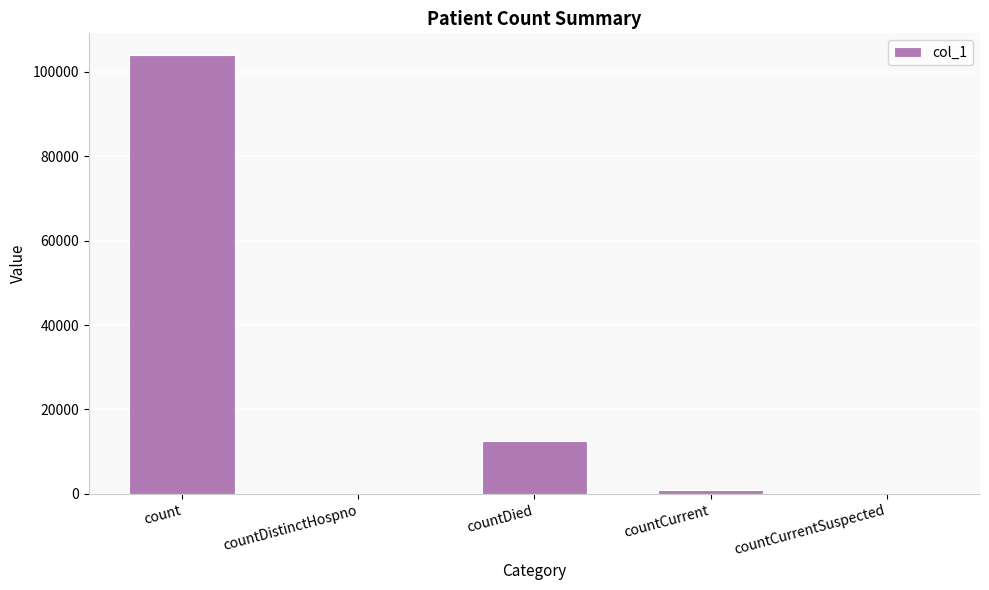

Which has a higher value, count or countCurrentSuspected?

count